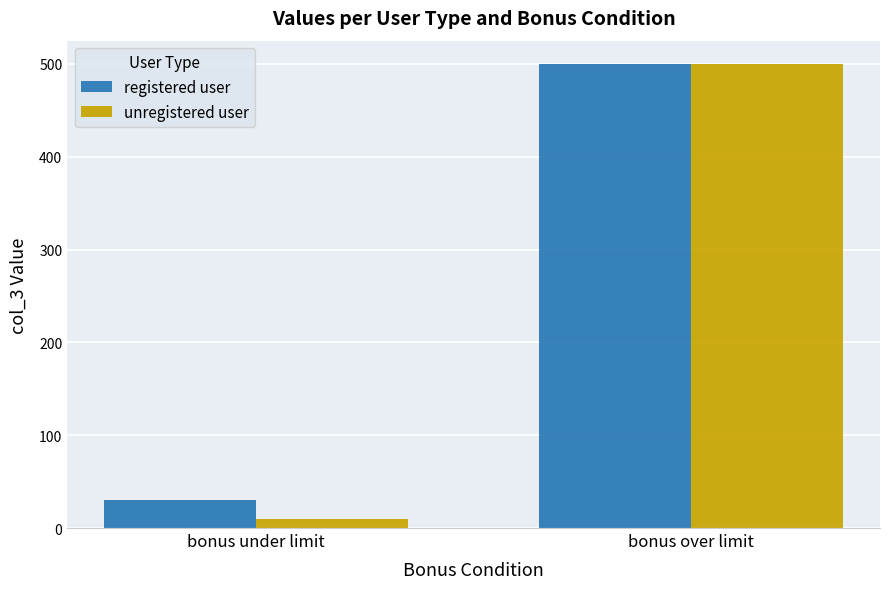

At which label does registered user reach its minimum?

bonus under limit